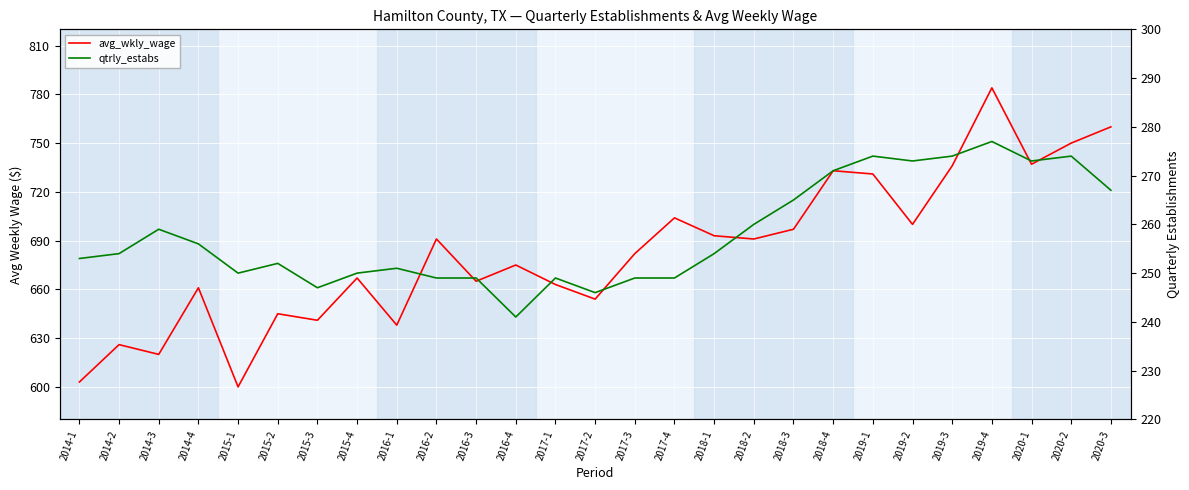

At which label does qtrly_estabs reach its minimum?

2016-4